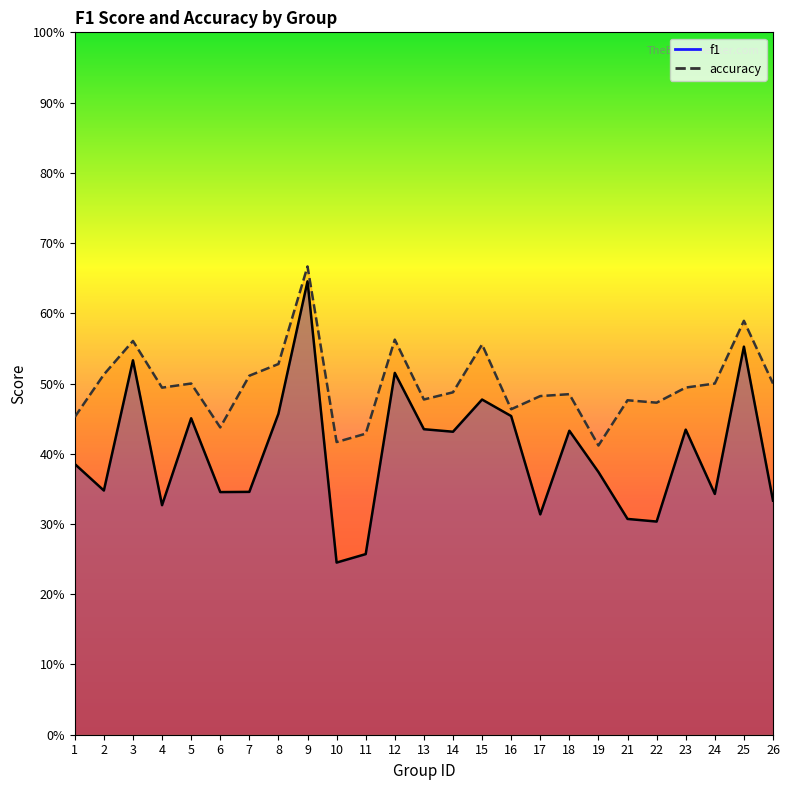

Read the accuracy value at 2.

0.5